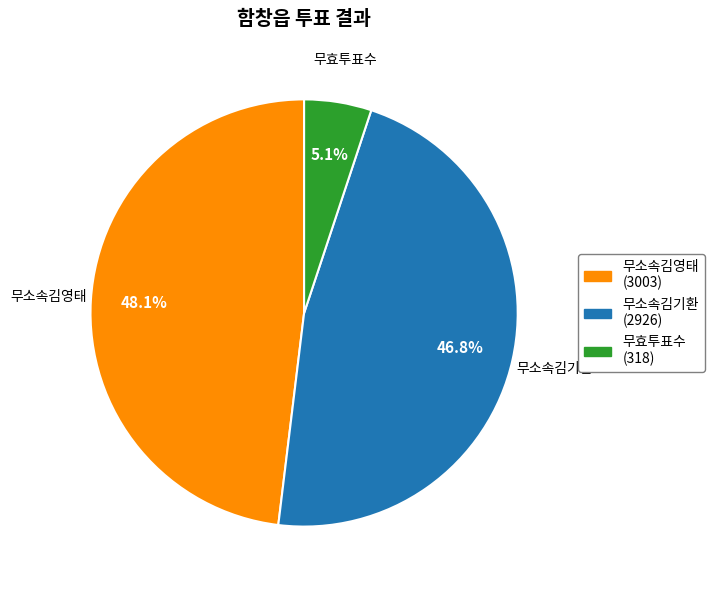

True or false: 무효투표수 accounts for 1% of the total.

False